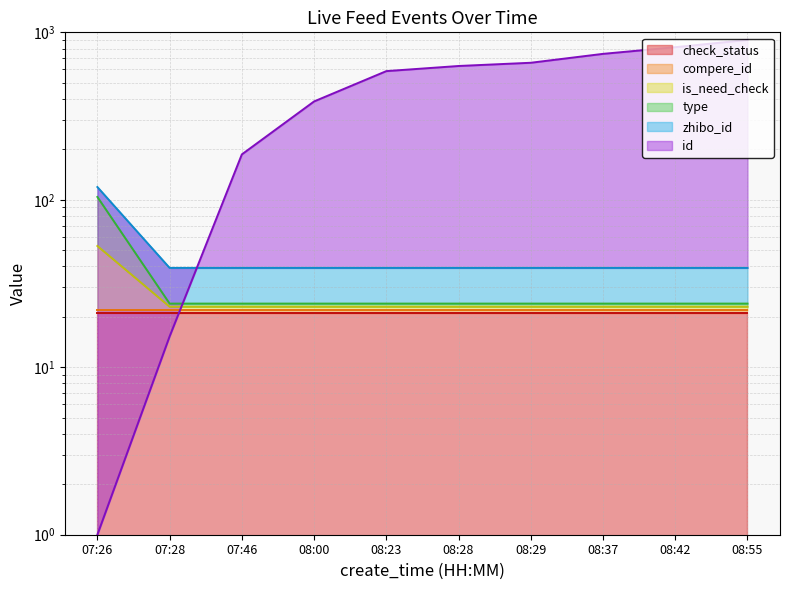

What is the difference between the highest and lowest values at 08:23?

563.7